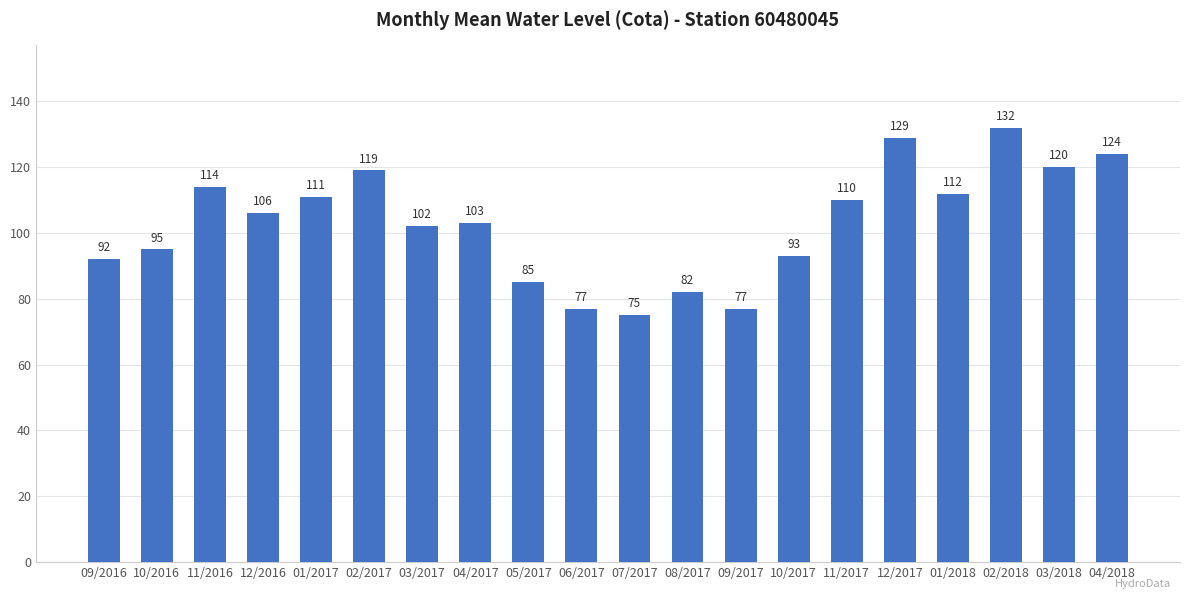

How many bars are there in total?

20